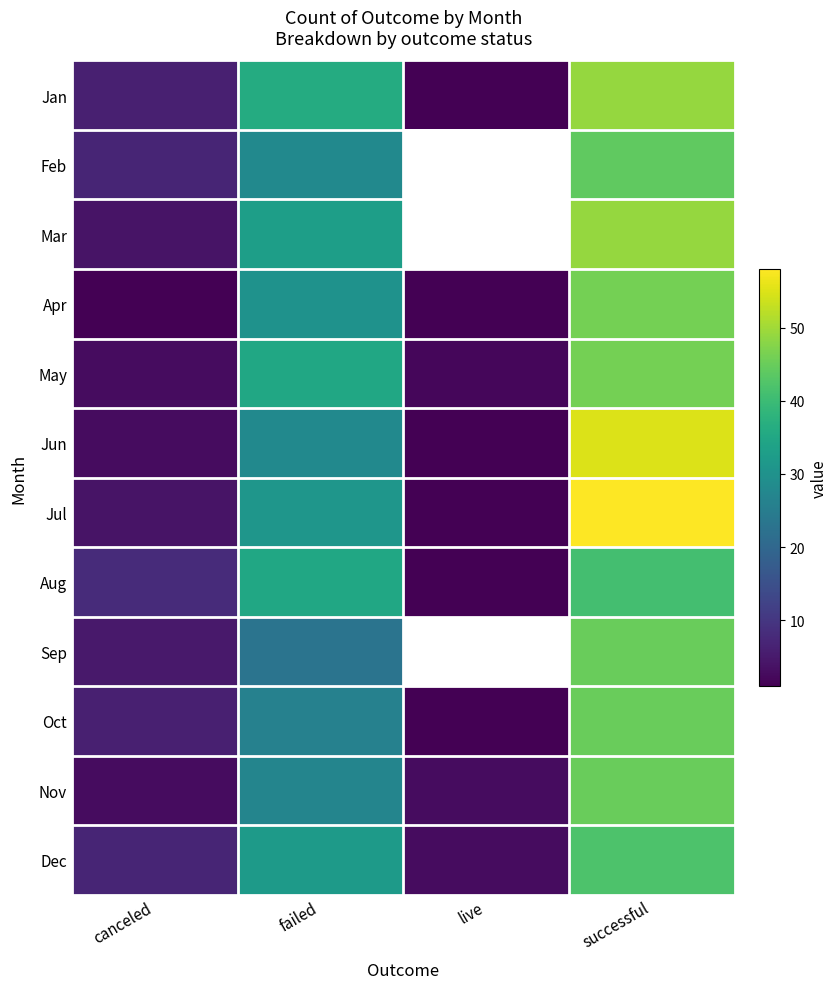

What is the sum of the Aug values at live and successful?

42.0